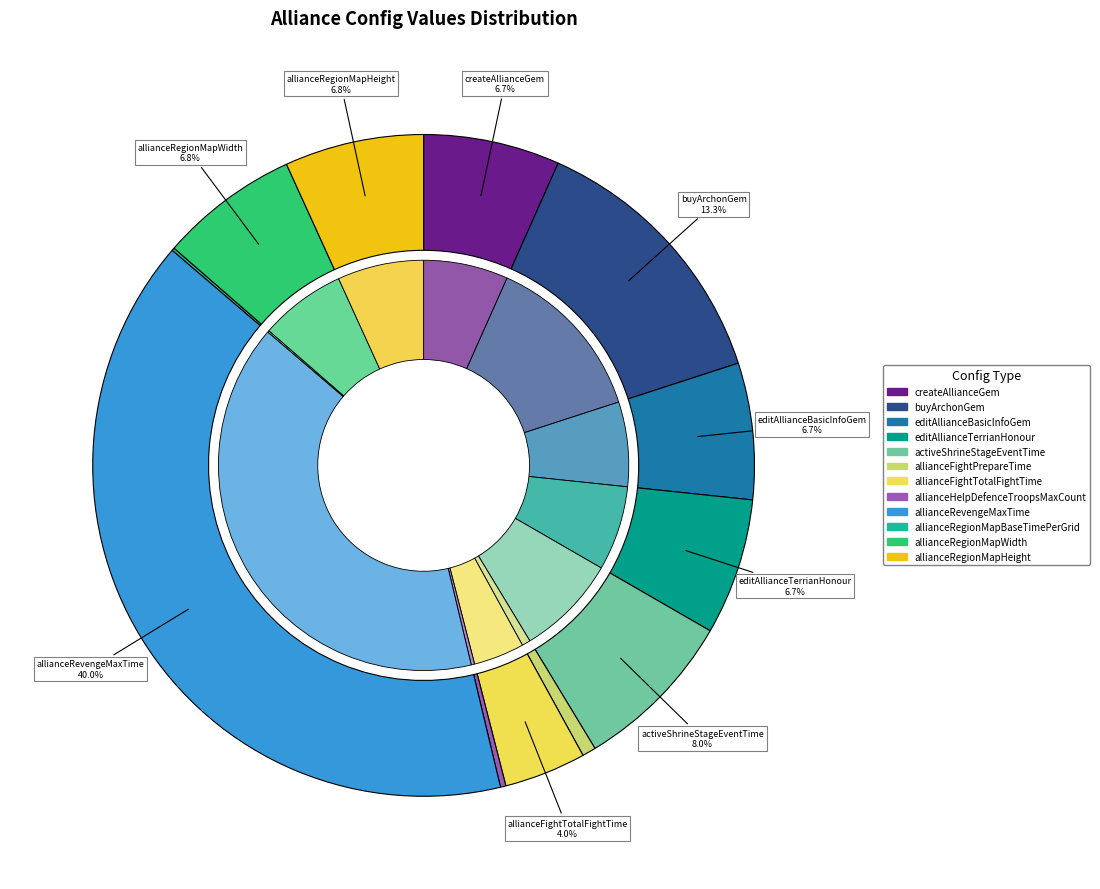

To the nearest percent, what is the difference between the largest and smallest slice percentages?

40%